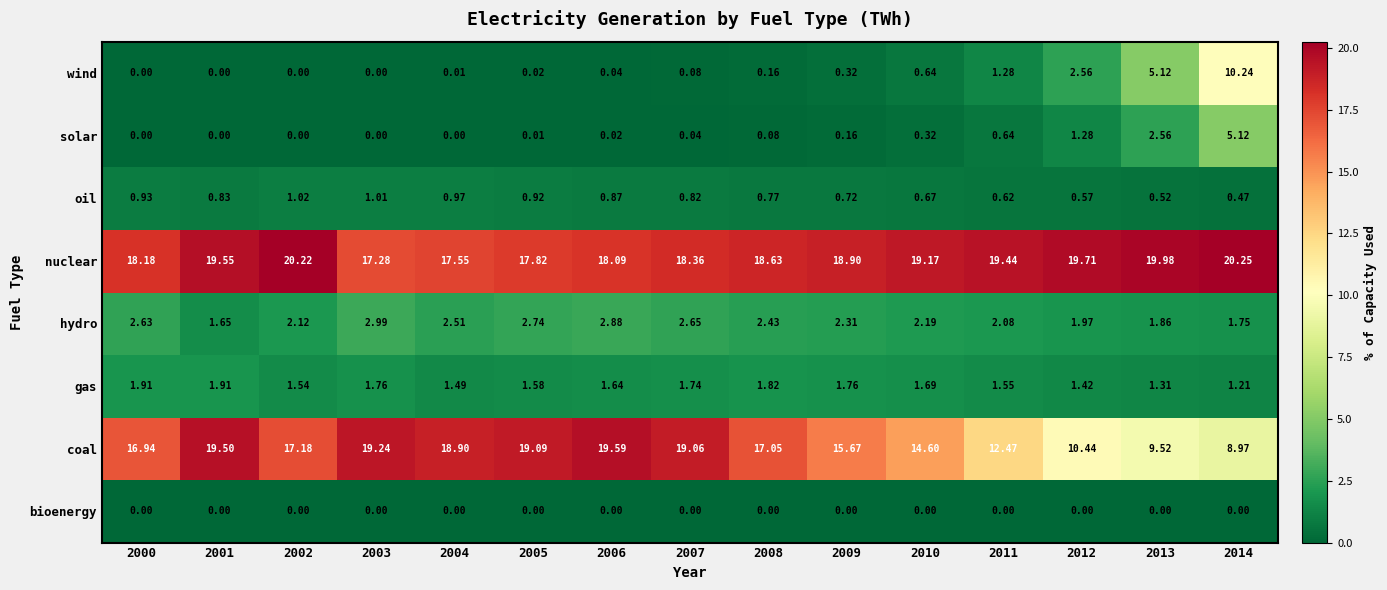

How many data points in wind are above 0?

11